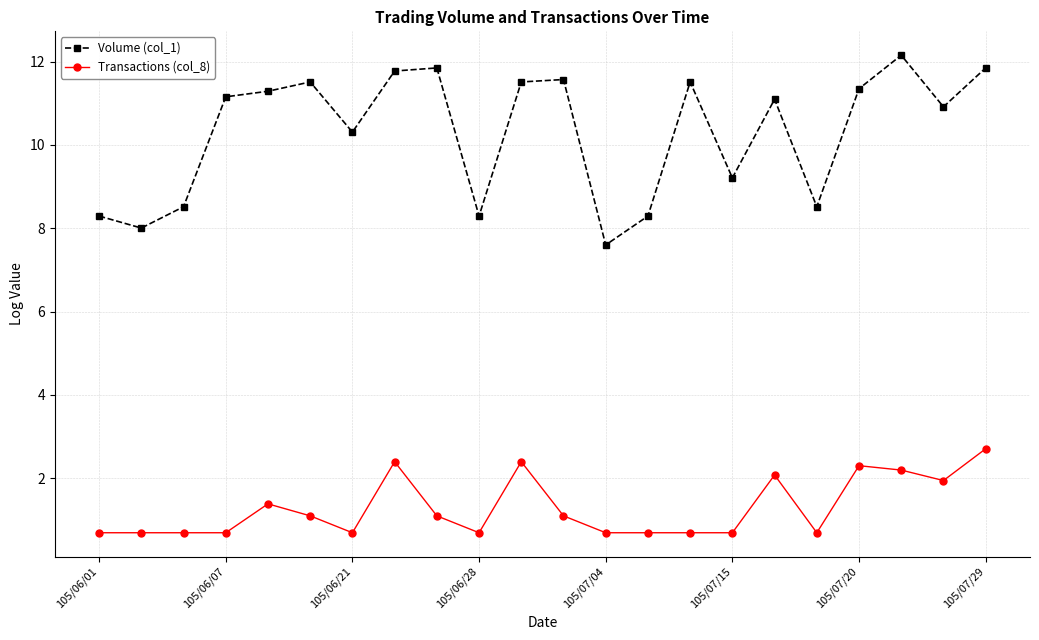

True or false: Volume (col_1) has more than 0 interior local peaks.

True